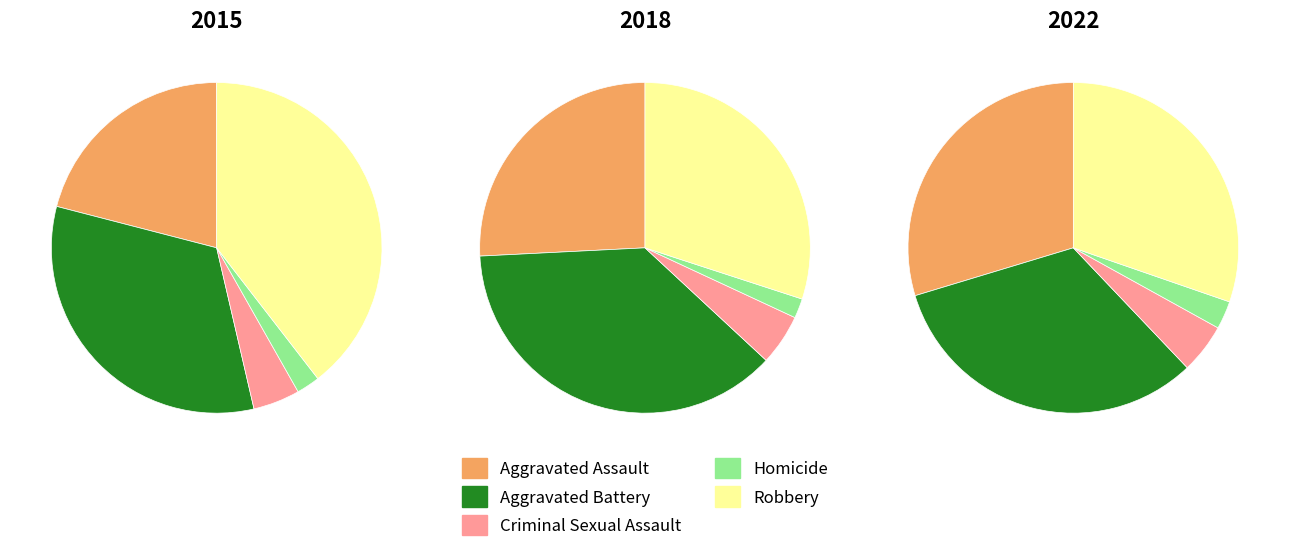

To the nearest percent, what percentage of the pie is Homicide?

2%